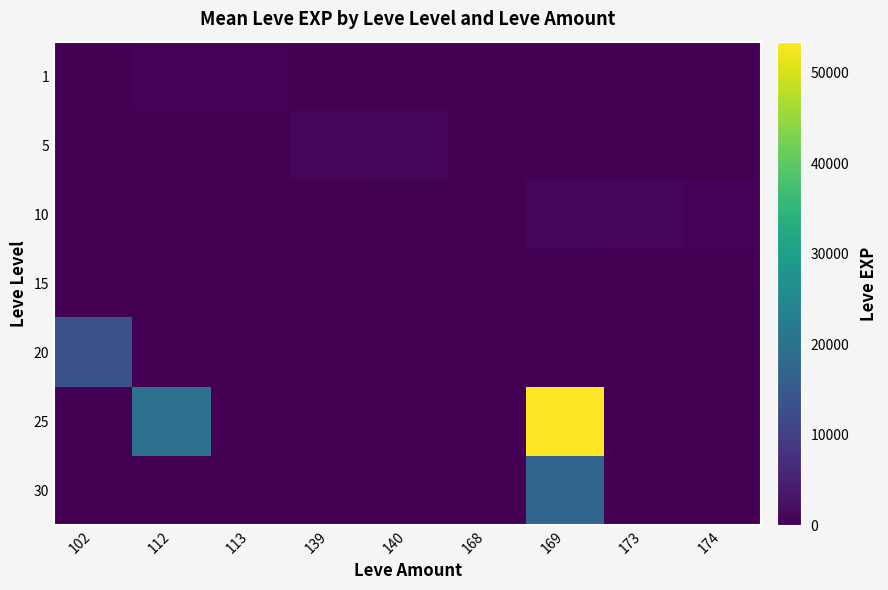

What is the difference between the highest and lowest values at 168?

140